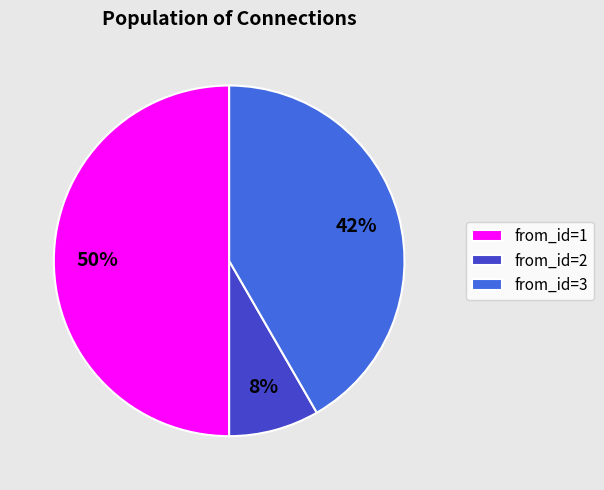

Which category has the biggest portion of the pie?

from_id=1